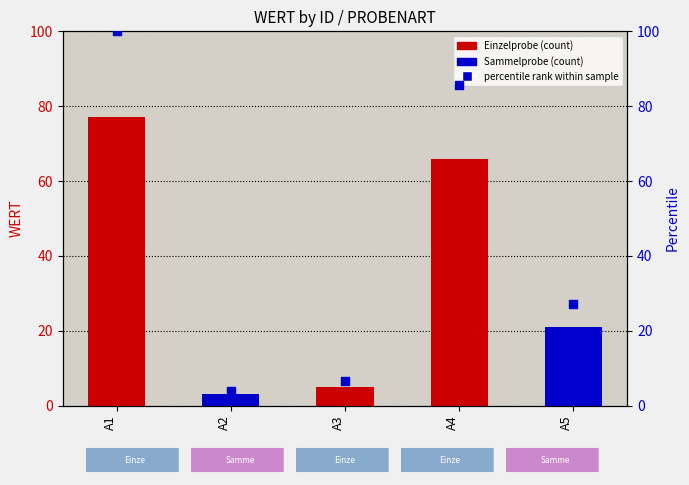

Between A2 and A1, which is larger?

A1